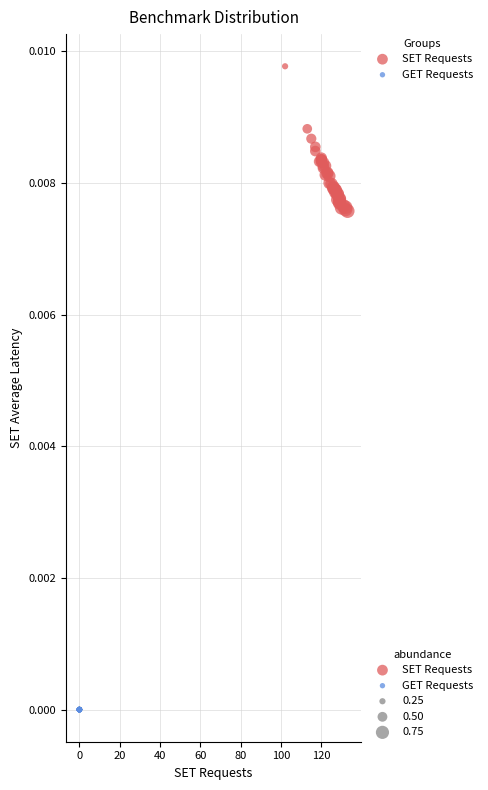

Which series contains the lowest Y value?

GET Requests